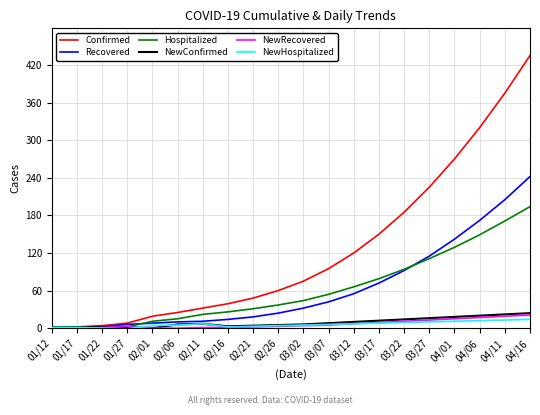

What is the maximum value shown in the chart?

435